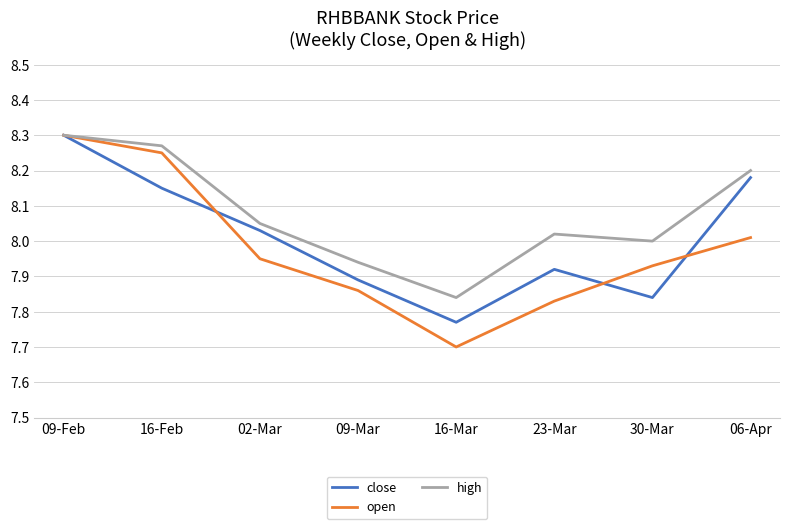

How many lines are shown in the chart?

3